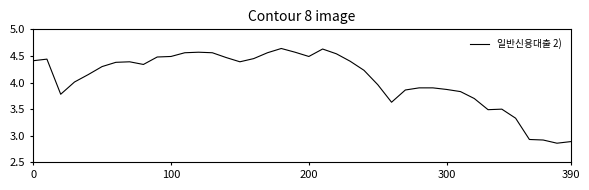

What is the difference between the maximum and minimum values?

1.8